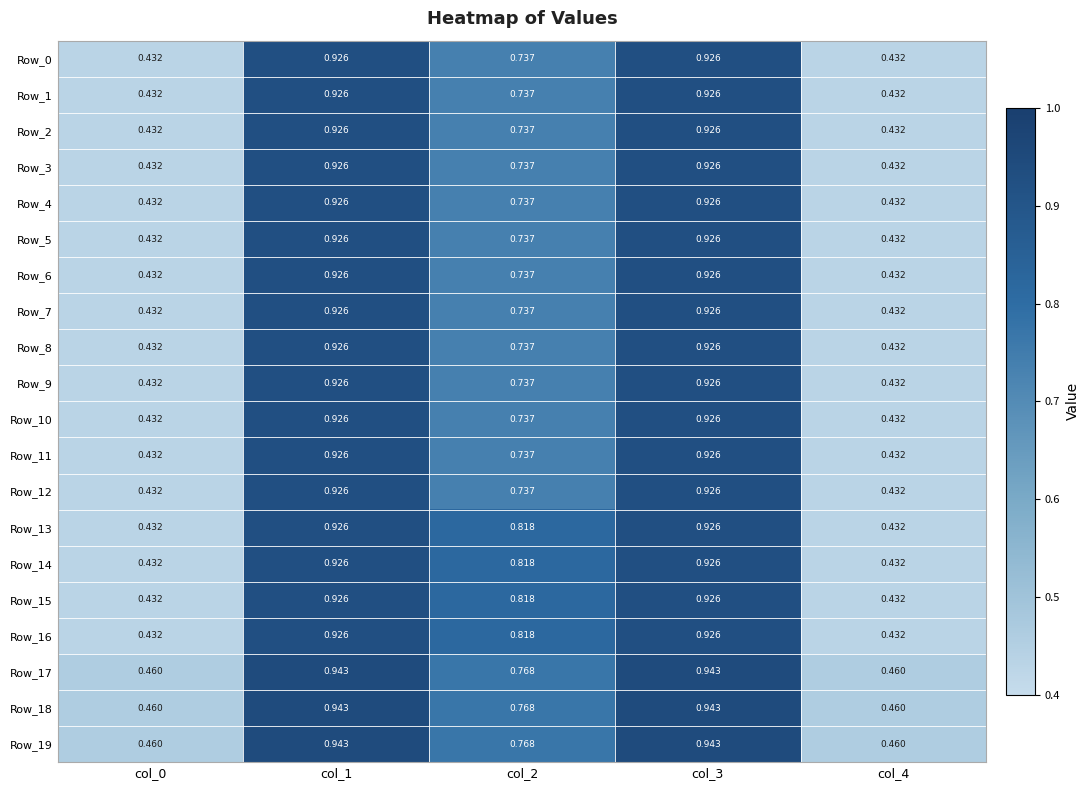

Is the value of Row_17 at col_0 greater than the value of Row_13 at col_1?

No